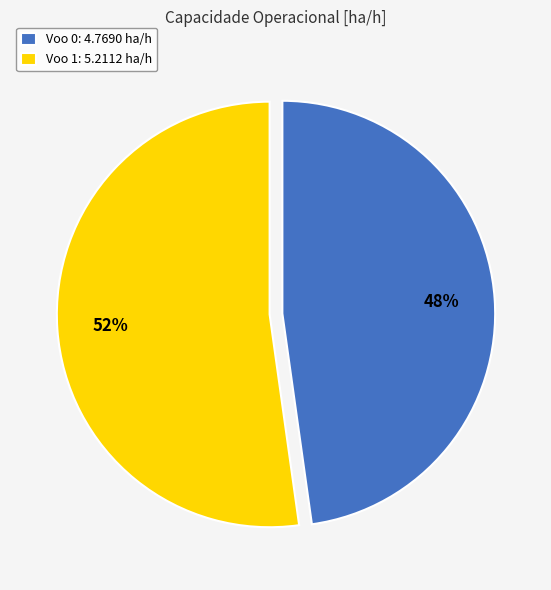

Rank the categories by value from lowest to highest.

Voo 0, Voo 1